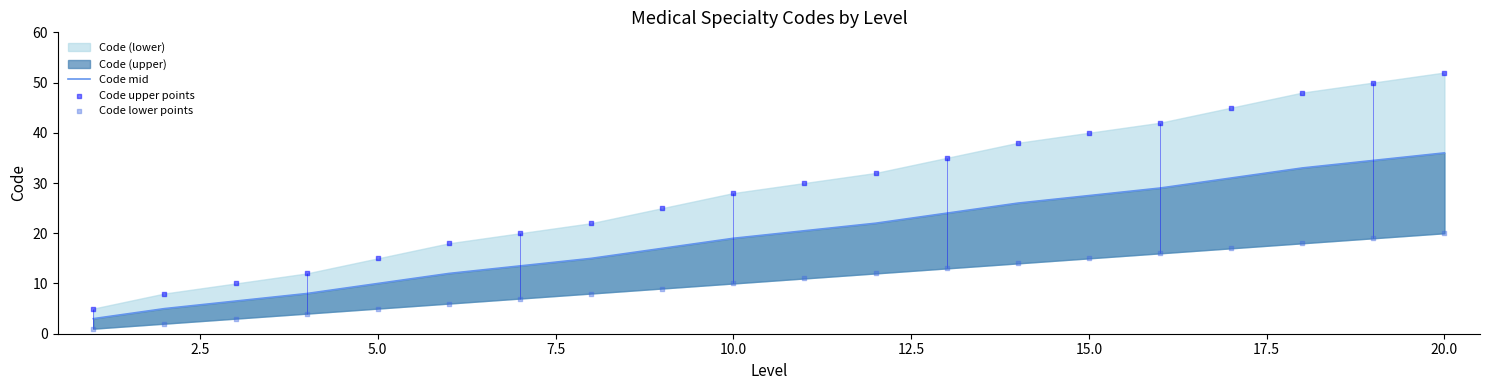

At how many categories does at least one series exceed 4?

20